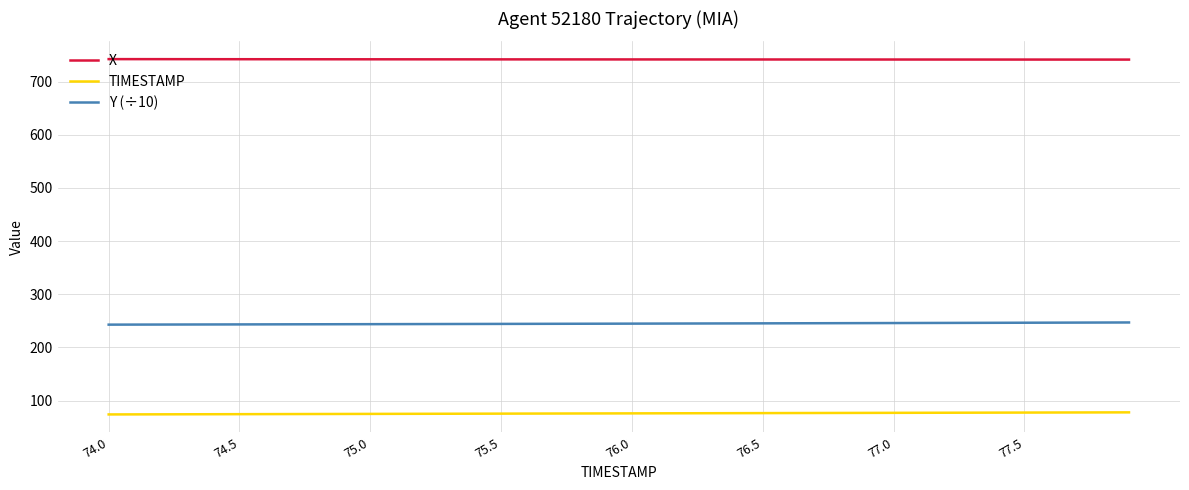

What is the greatest value displayed?

742.4